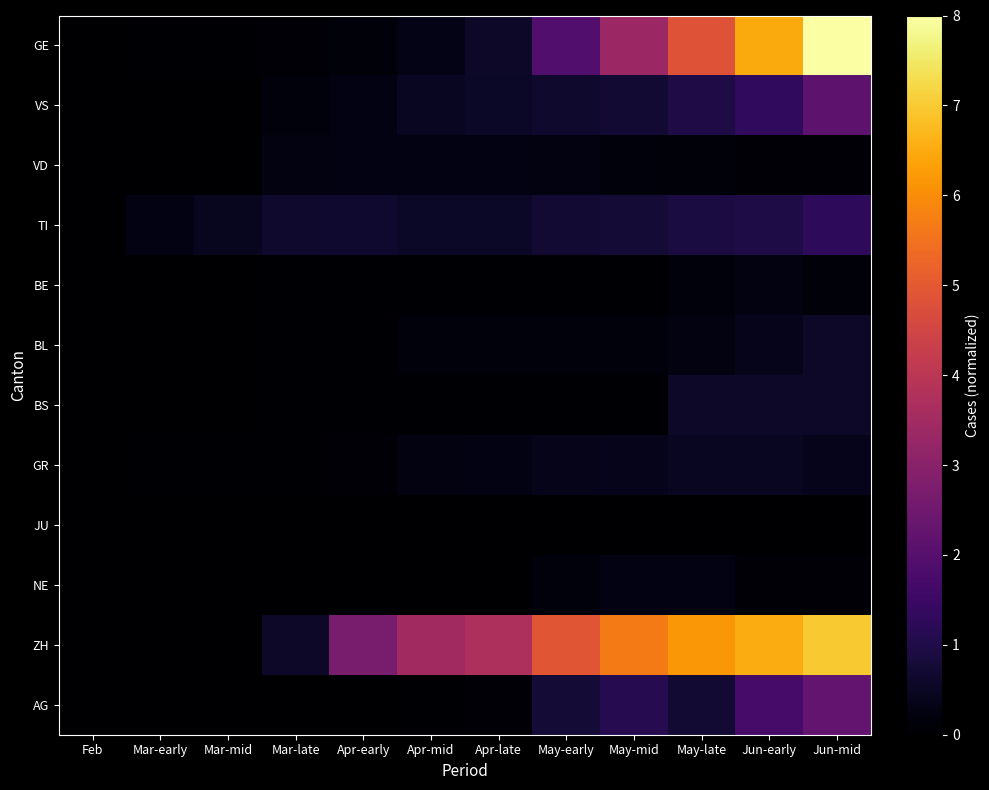

What is the difference between the highest and lowest values at May-late?

6.2